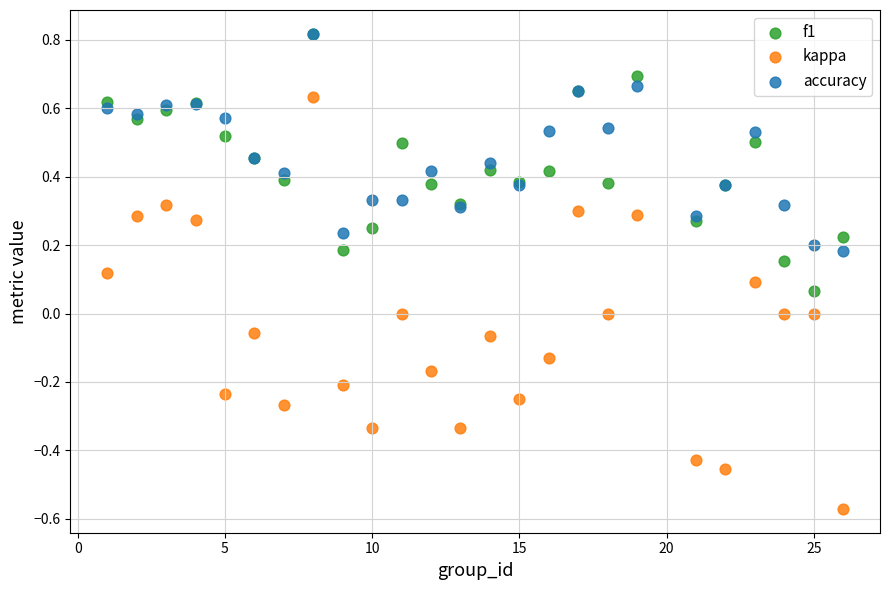

What are all the series names shown in the legend?

f1, kappa, accuracy